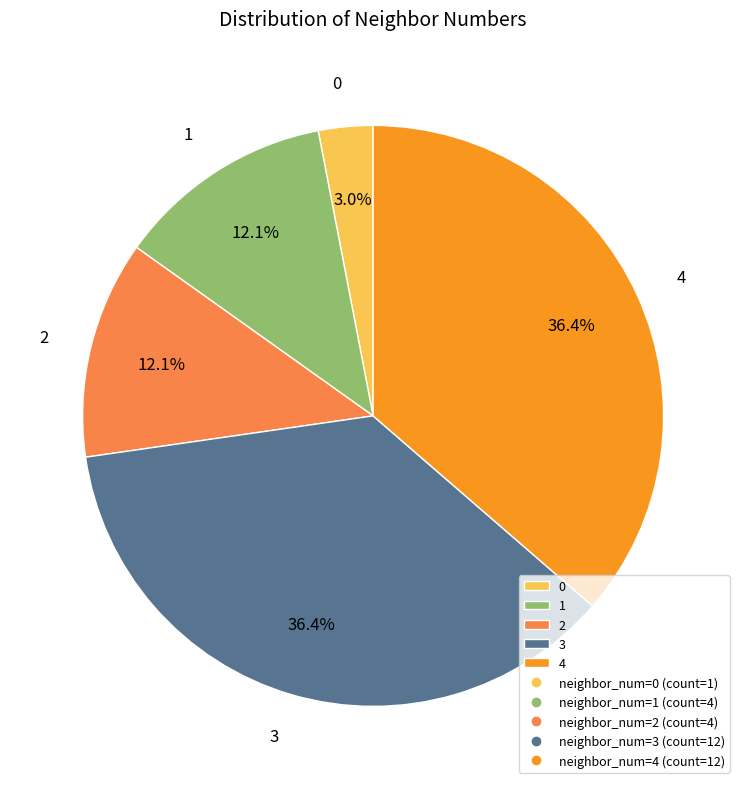

Does 2 represent more than half of the total?

No